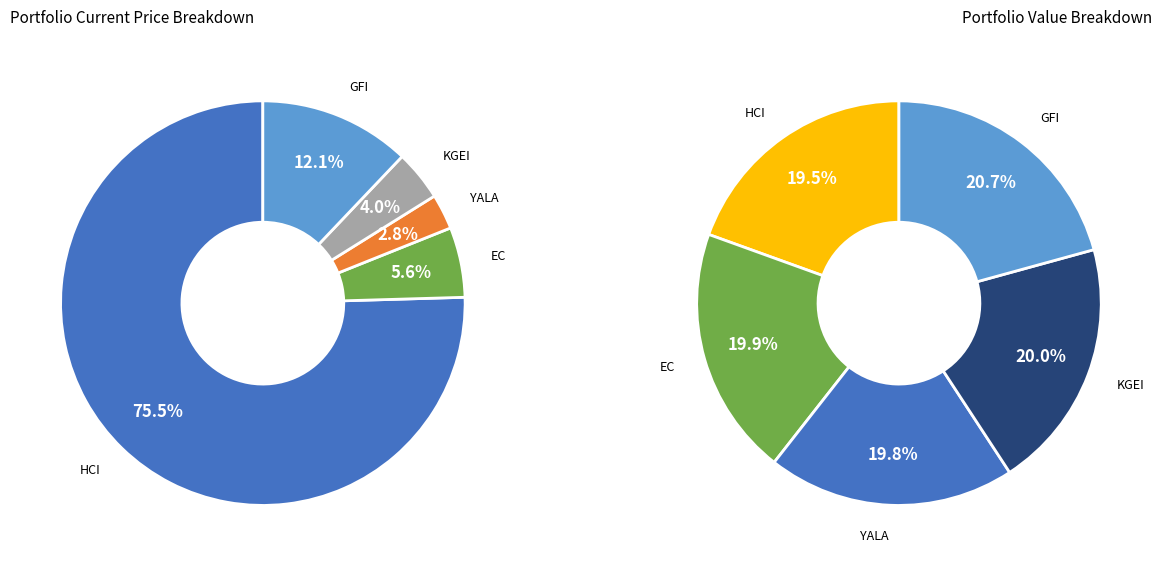

Combined, do HCI and EC account for over 50%?

Yes